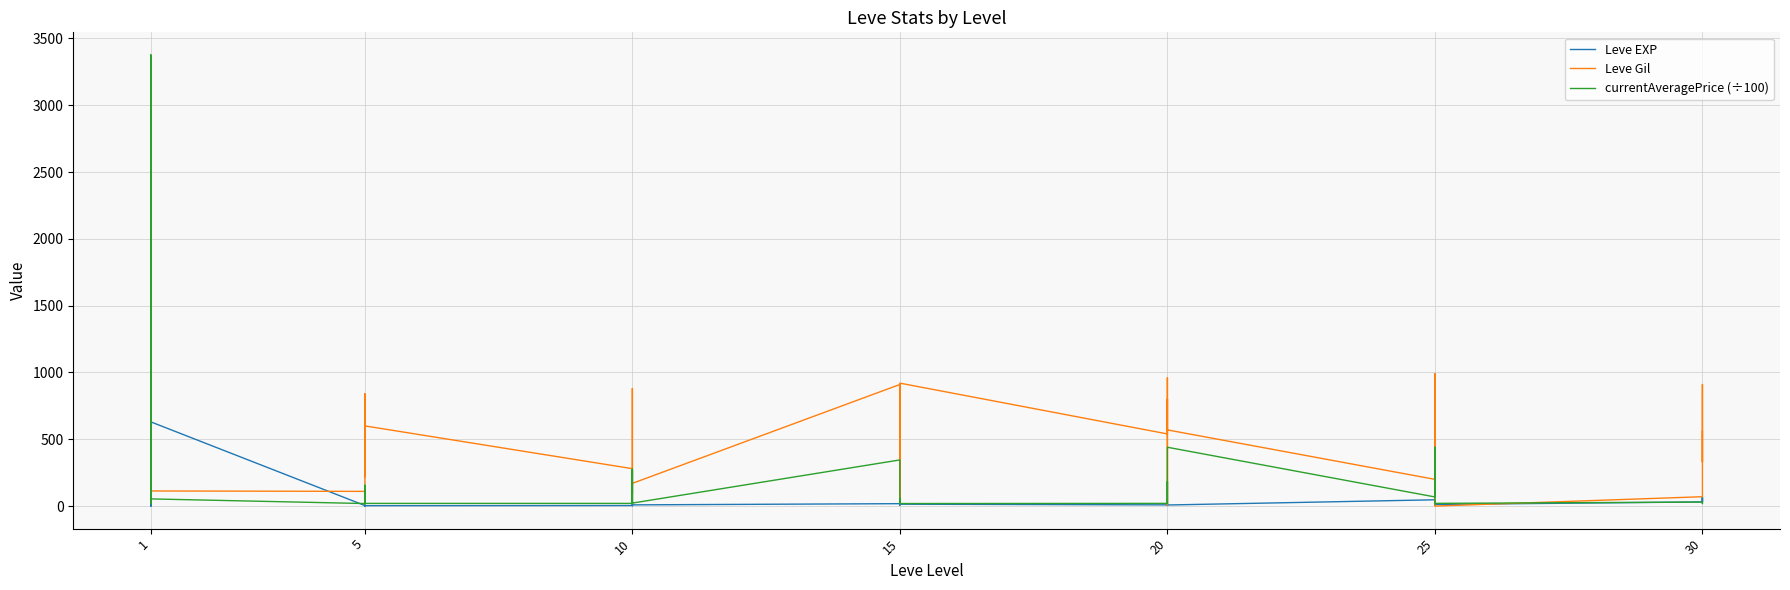

Rank the series by their maximum value, from highest to lowest.

currentAveragePrice (÷100), Leve Gil, Leve EXP